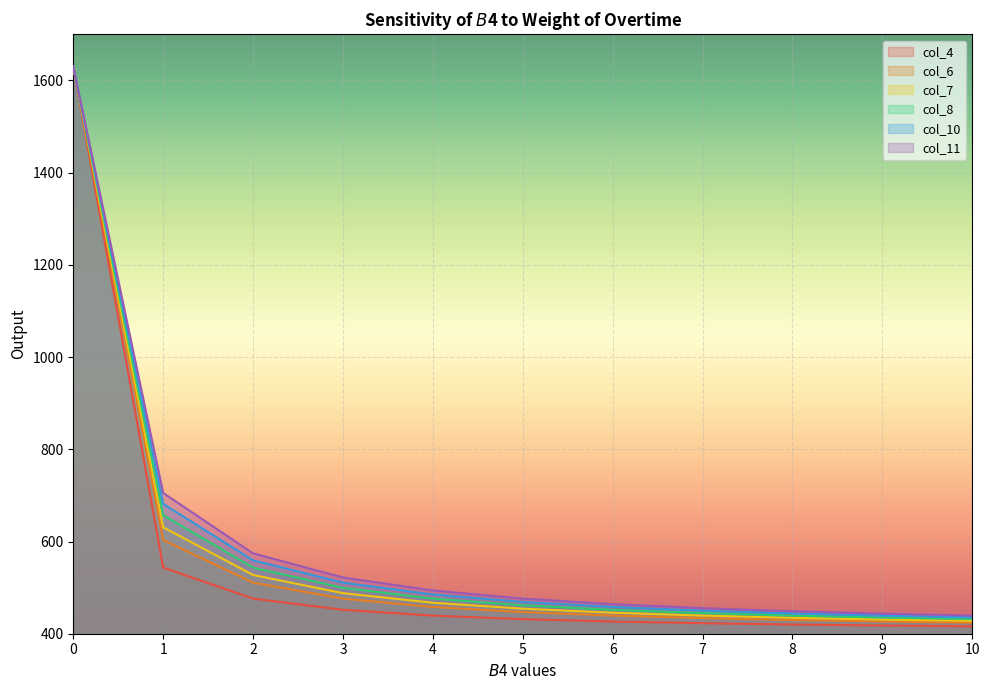

What are all the series names shown in the legend?

col_4, col_6, col_7, col_8, col_10, col_11